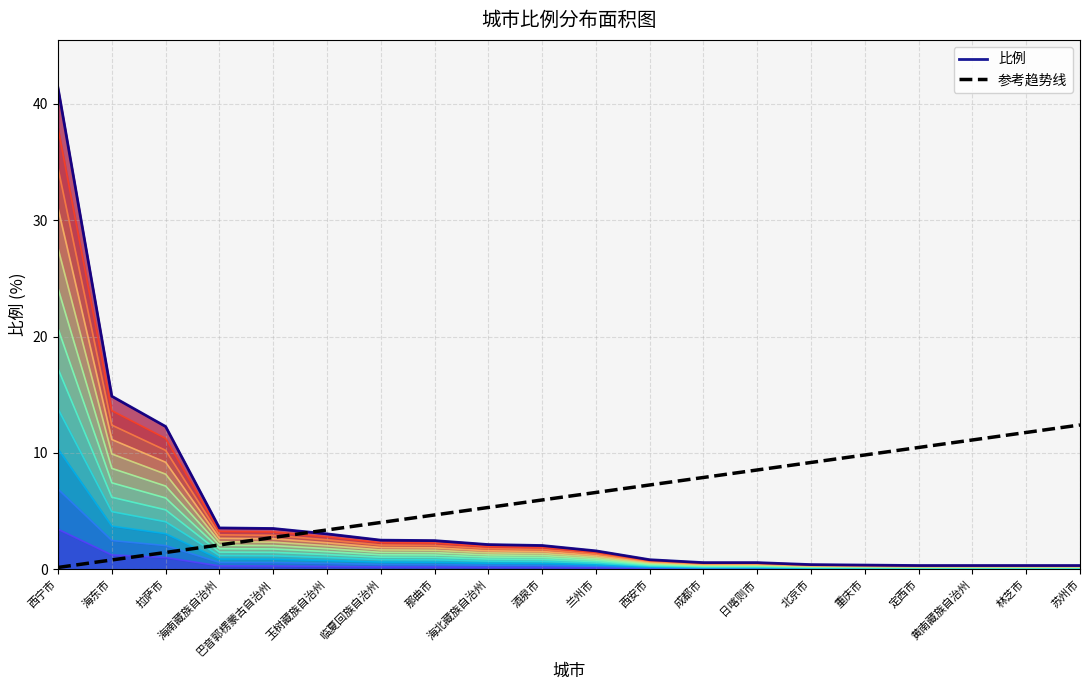

Is it true that 参考趋势线 equals 1.5 at 那曲市?

False